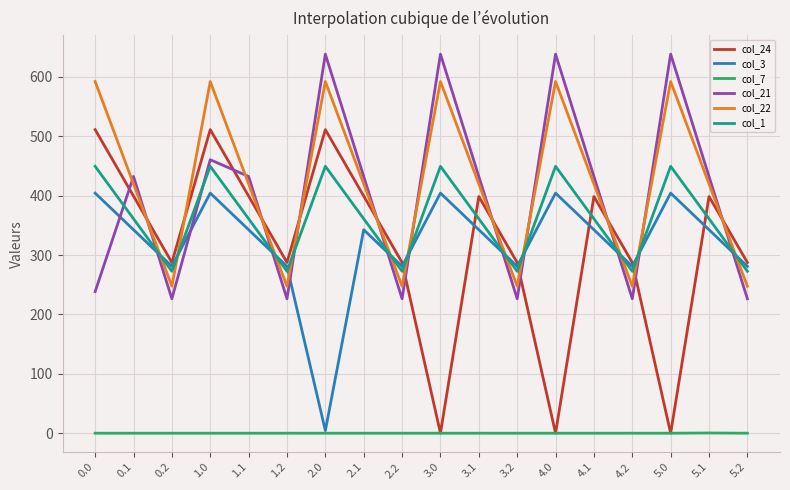

Is it true that col_21 equals 215.7 at 2.0?

False